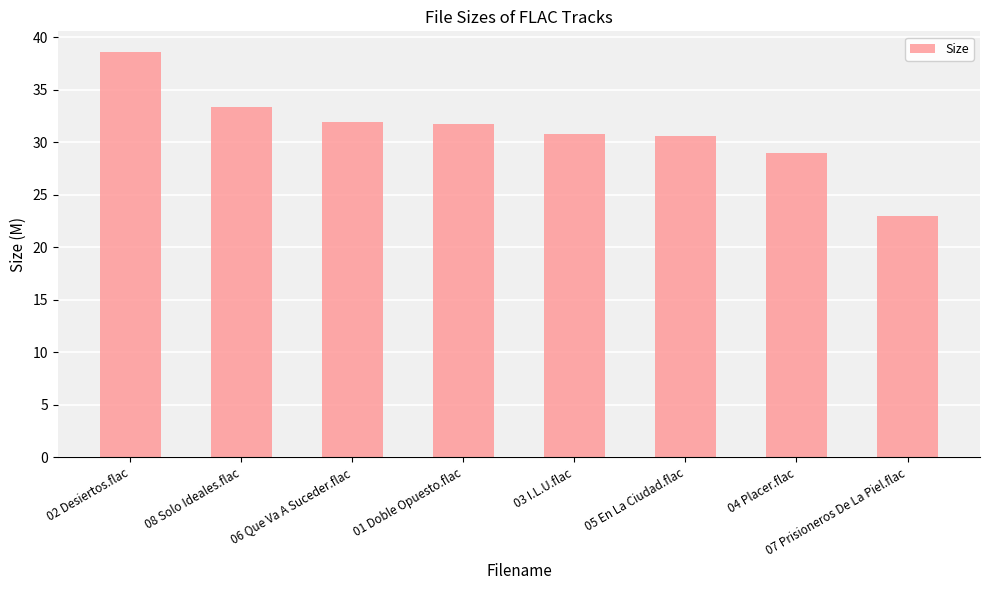

What is the difference between the maximum and second lowest values?

9.6